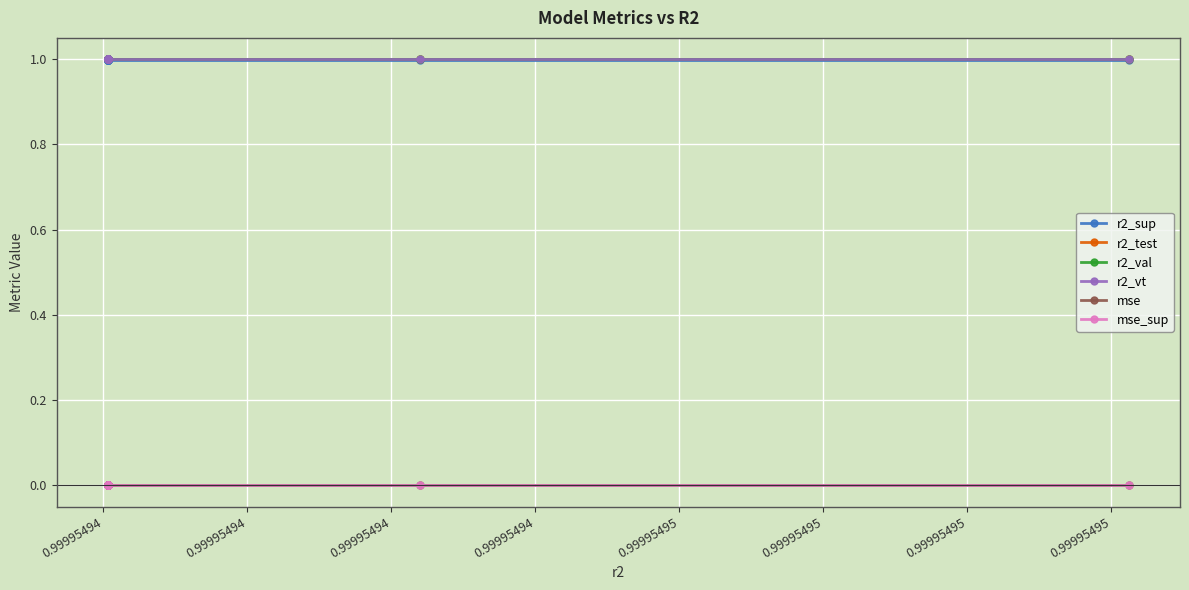

How many categories are shown in the chart?

15